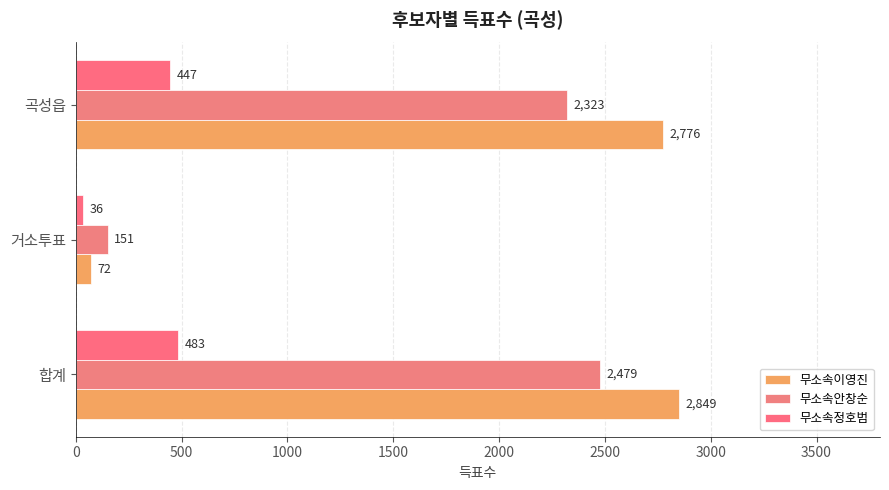

List the series in order of their peak value, highest first.

무소속이영진, 무소속안창순, 무소속정호범